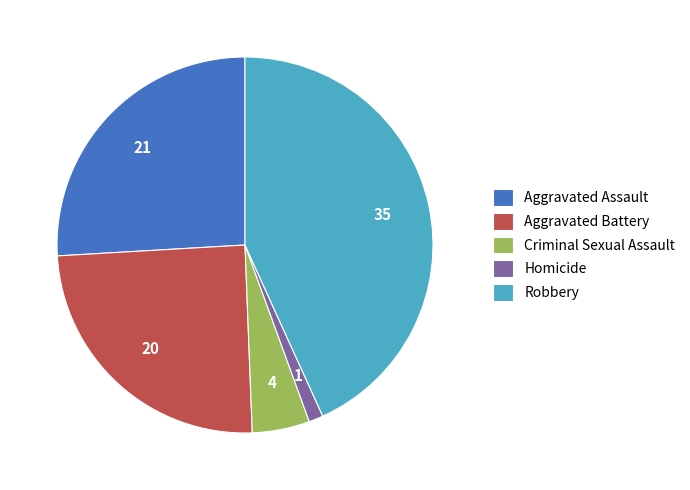

What is the smallest slice in the pie chart?

Homicide